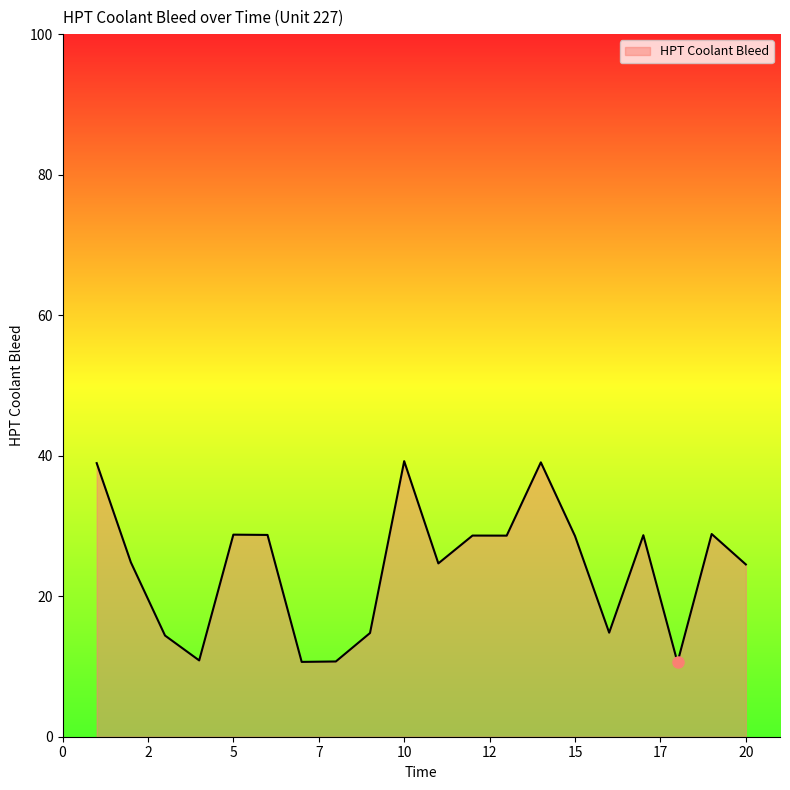

What is the greatest value displayed?

39.2